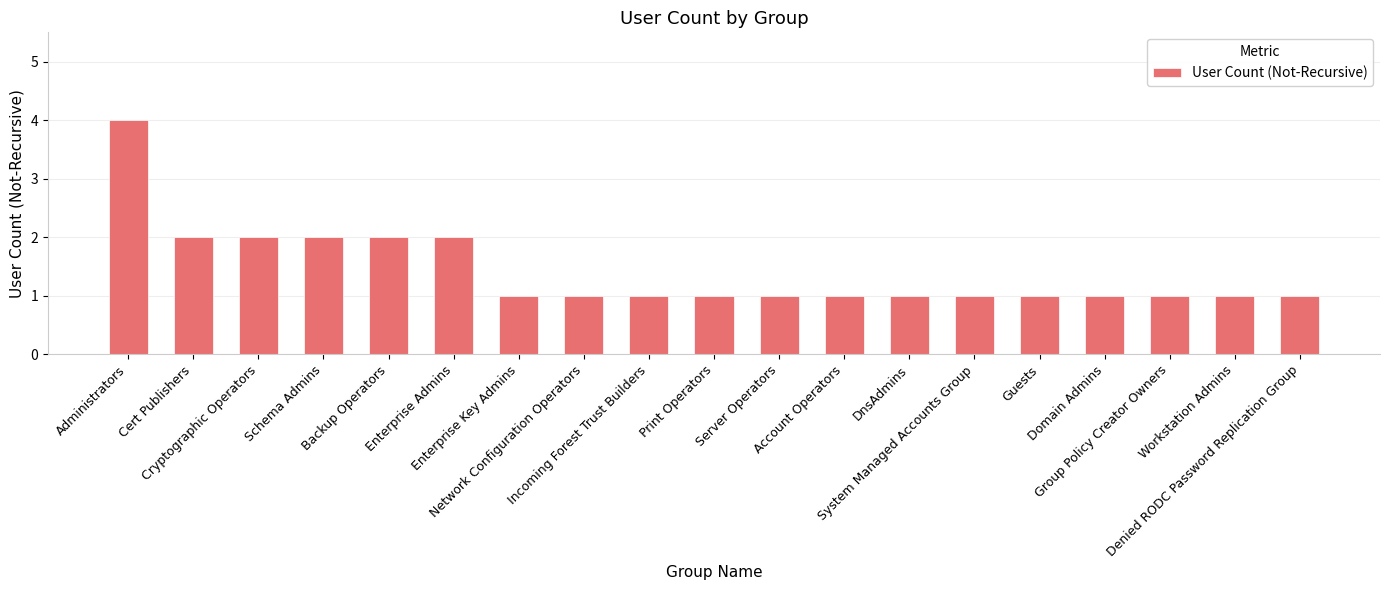

Approximately how many times larger is the value at Cert Publishers compared to Account Operators?

2.0